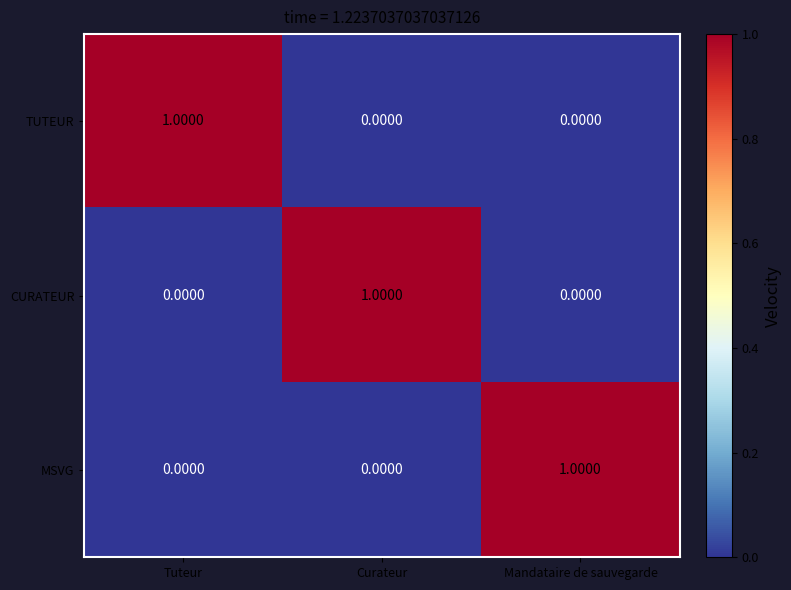

At which label does TUTEUR reach its peak?

Tuteur